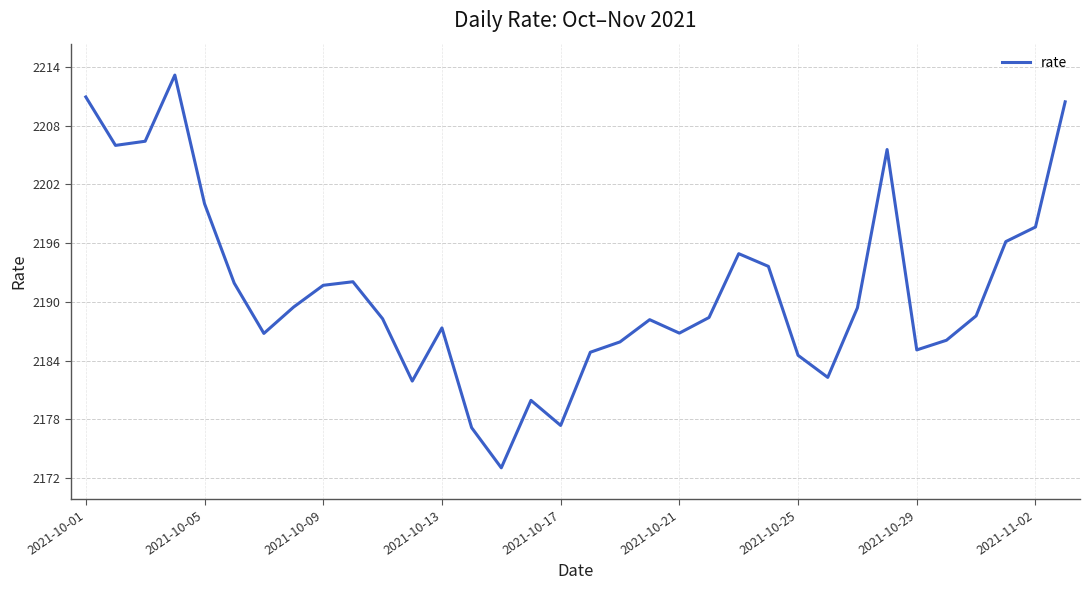

What is the smallest value displayed?

2173.0